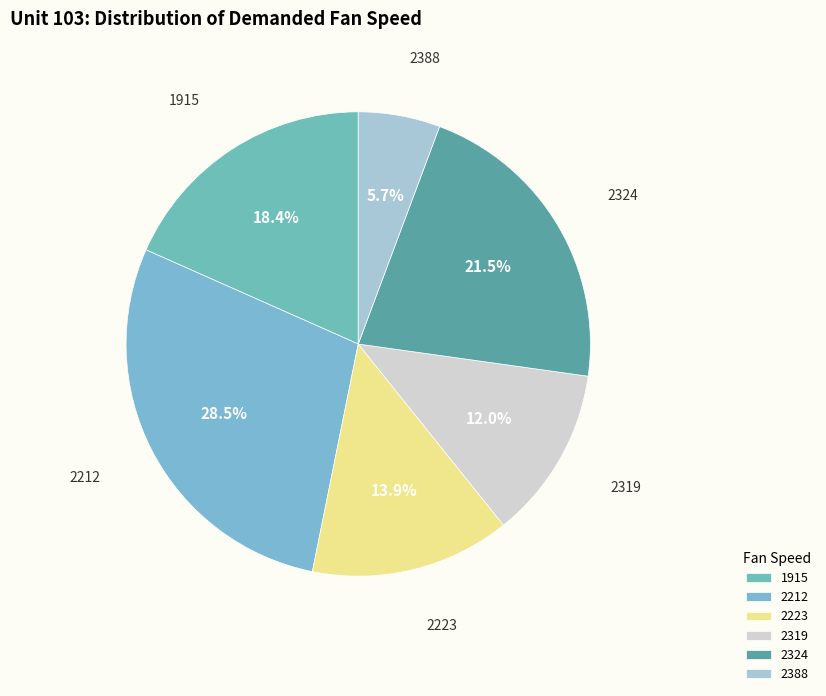

To the nearest percent, what percentage of the pie is 2388?

6%